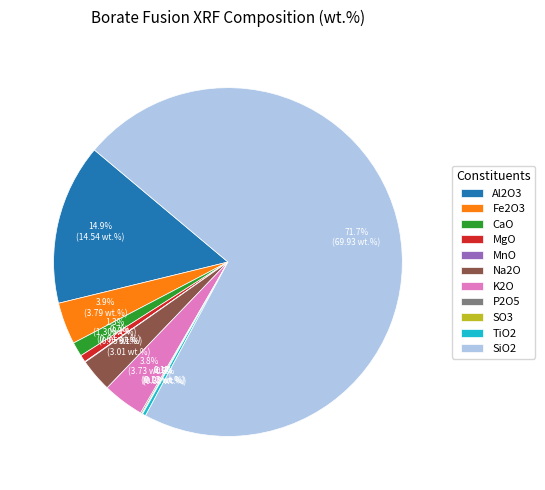

Is SiO2 the majority of the pie?

Yes